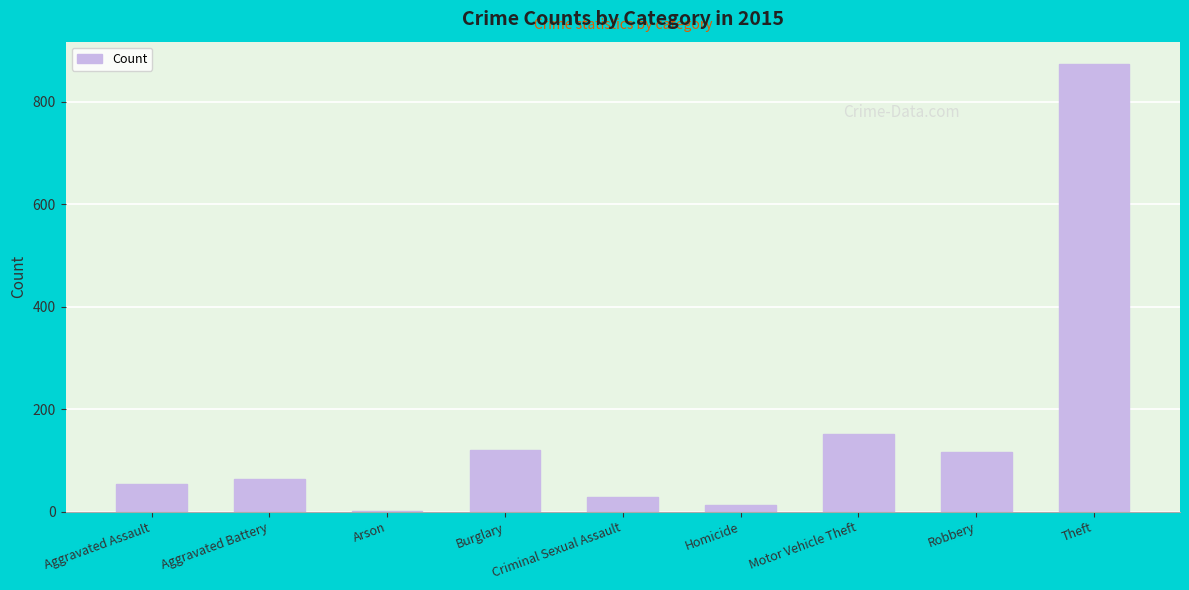

What is the average value?

158